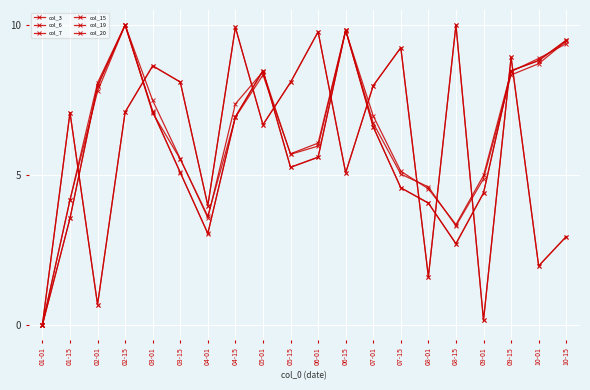

Where is the first local maximum for col_6?

02-15